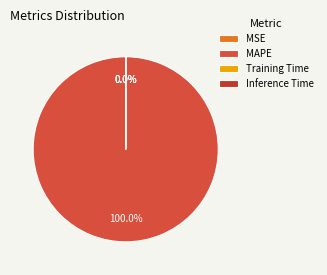

Rank the categories by value from lowest to highest.

Inference Time, Training Time, MSE, MAPE